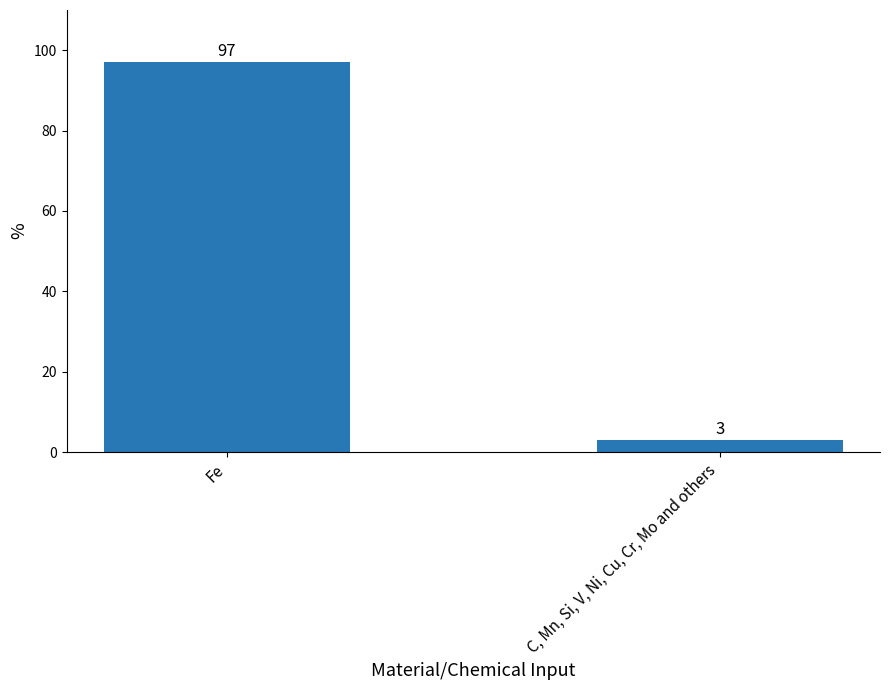

What value does the data have at C, Mn, Si, V, Ni, Cu, Cr, Mo and others?

3